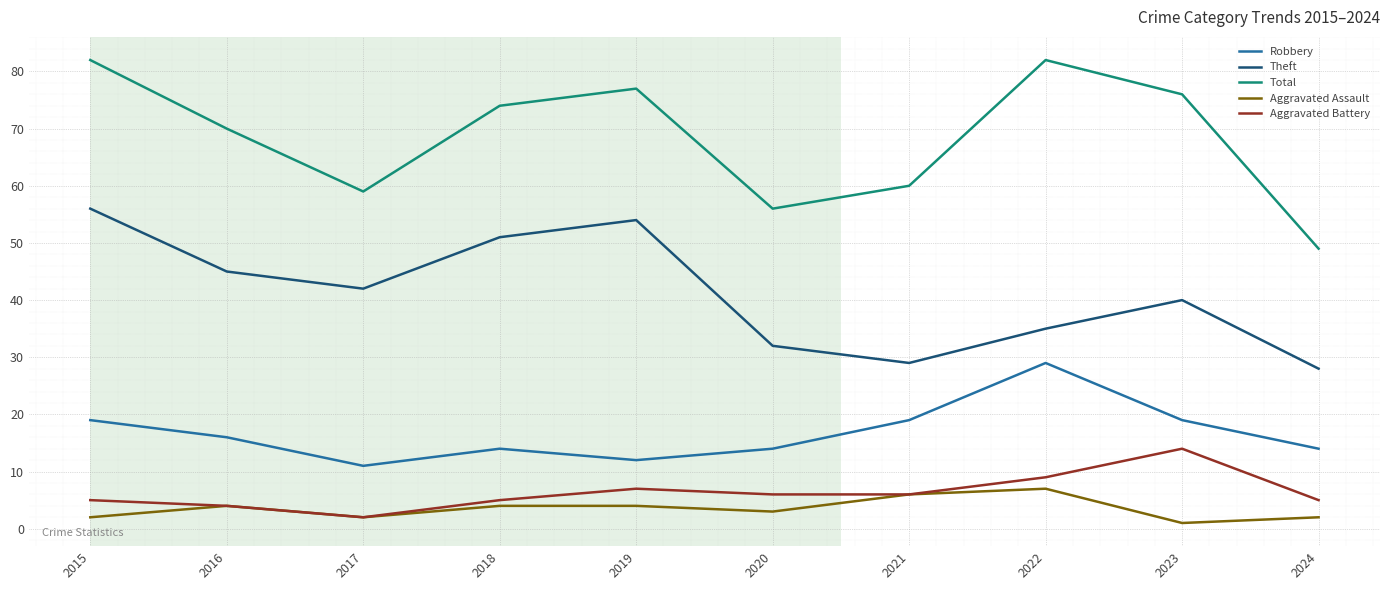

What is the sum of the Theft values at 2021 and 2020?

61